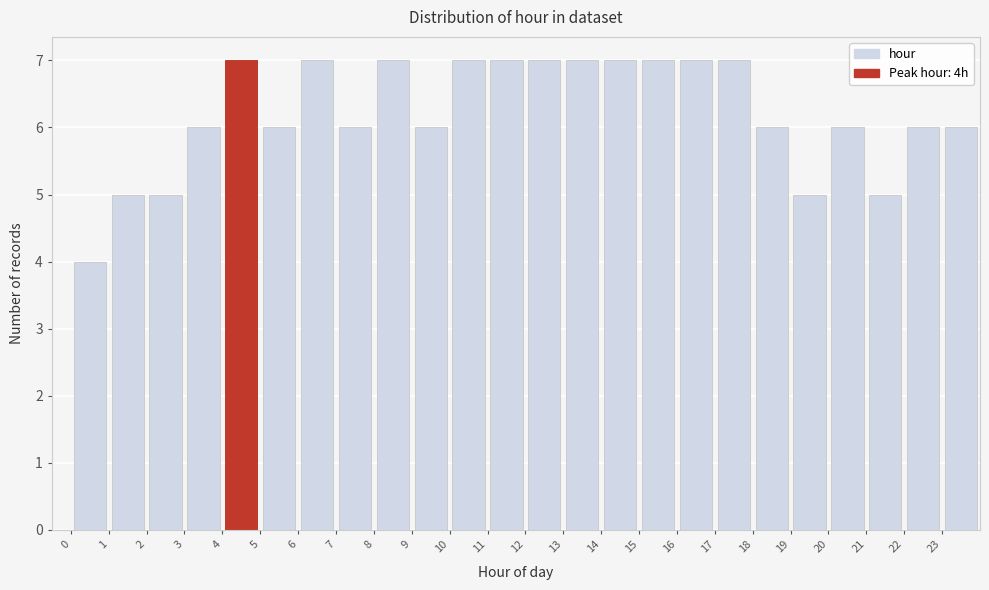

Reading left to right, transcribe this chart: for each bar, give the range it covers on the x-axis and its height. The values are not printed on the chart, so give them approximately, as read against the axis.

0 to 1: 4
1 to 2: 5
2 to 3: 5
3 to 4: 6
4 to 5: 7
5 to 6: 6
6 to 7: 7
7 to 8: 6
8 to 9: 7
9 to 10: 6
10 to 11: 7
11 to 12: 7
12 to 13: 7
13 to 14: 7
14 to 15: 7
15 to 16: 7
16 to 17: 7
17 to 18: 7
18 to 19: 6
19 to 20: 5
20 to 21: 6
21 to 22: 5
22 to 23: 6
23 to 24: 6